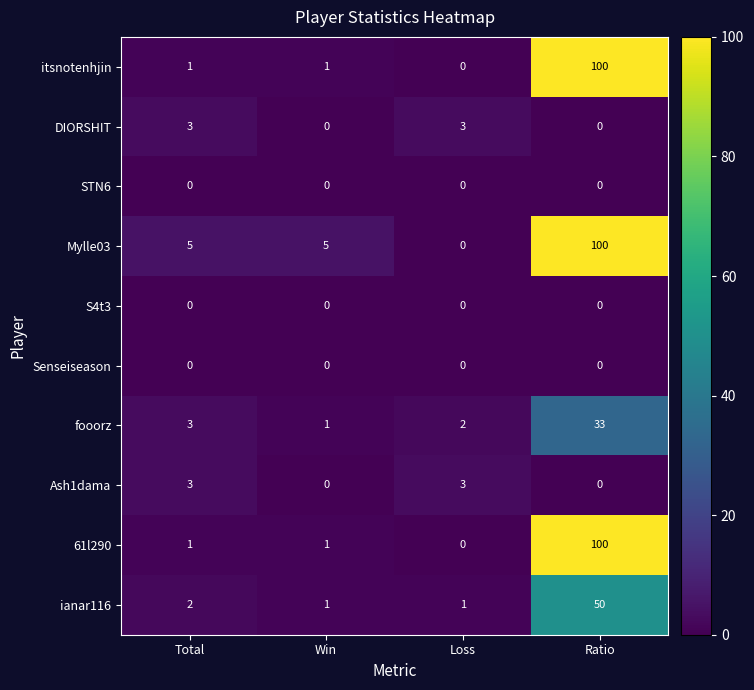

At how many categories does at least one series exceed 48?

1